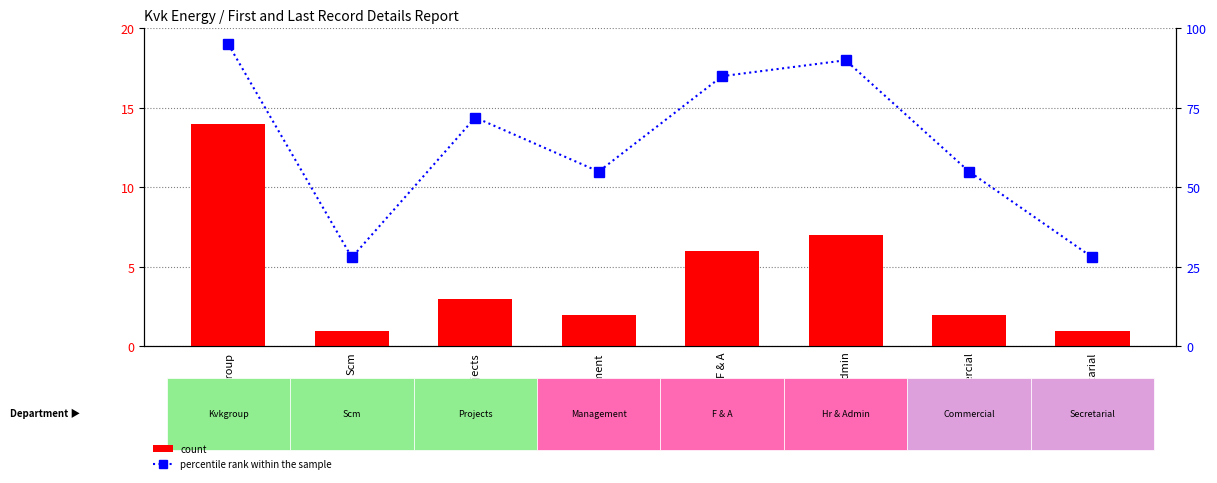

At Kvkgroup, list the series in order from largest to smallest.

percentile rank within the sample, count